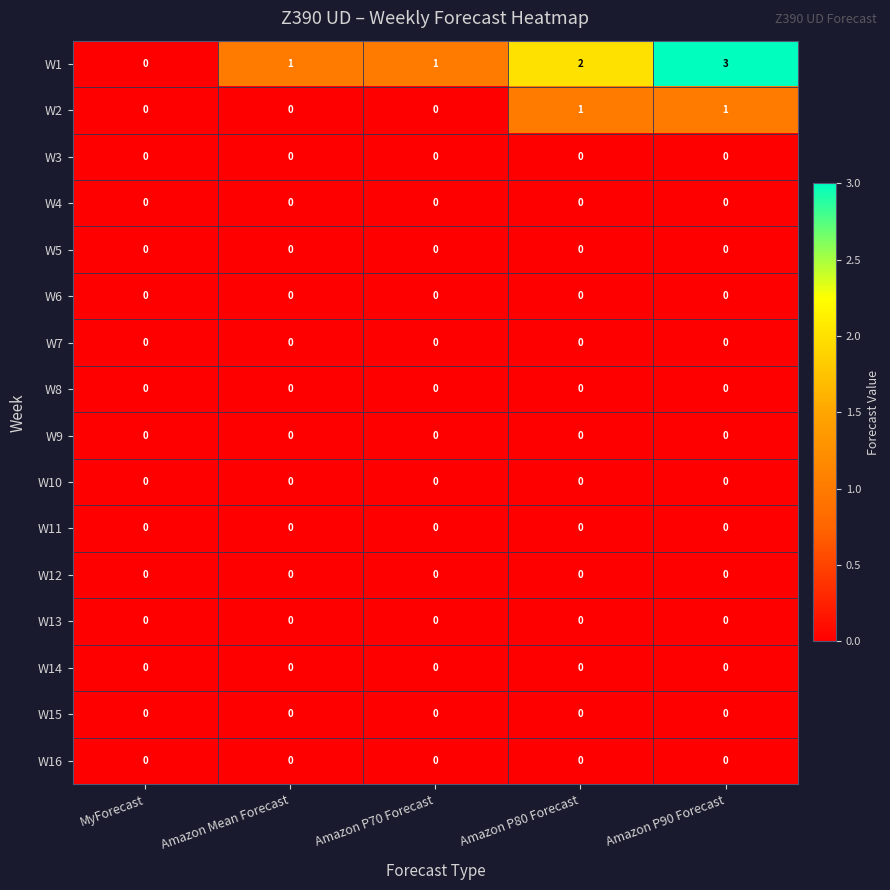

Reading right to left, transcribe all the data shown in this chart.

row_0: Amazon P90 Forecast=3	Amazon P80 Forecast=2	Amazon P70 Forecast=1	Amazon Mean Forecast=1	MyForecast=0
row_1: Amazon P90 Forecast=1	Amazon P80 Forecast=1	Amazon P70 Forecast=0	Amazon Mean Forecast=0	MyForecast=0
row_2: Amazon P90 Forecast=0	Amazon P80 Forecast=0	Amazon P70 Forecast=0	Amazon Mean Forecast=0	MyForecast=0
row_3: Amazon P90 Forecast=0	Amazon P80 Forecast=0	Amazon P70 Forecast=0	Amazon Mean Forecast=0	MyForecast=0
row_4: Amazon P90 Forecast=0	Amazon P80 Forecast=0	Amazon P70 Forecast=0	Amazon Mean Forecast=0	MyForecast=0
row_5: Amazon P90 Forecast=0	Amazon P80 Forecast=0	Amazon P70 Forecast=0	Amazon Mean Forecast=0	MyForecast=0
row_6: Amazon P90 Forecast=0	Amazon P80 Forecast=0	Amazon P70 Forecast=0	Amazon Mean Forecast=0	MyForecast=0
row_7: Amazon P90 Forecast=0	Amazon P80 Forecast=0	Amazon P70 Forecast=0	Amazon Mean Forecast=0	MyForecast=0
row_8: Amazon P90 Forecast=0	Amazon P80 Forecast=0	Amazon P70 Forecast=0	Amazon Mean Forecast=0	MyForecast=0
row_9: Amazon P90 Forecast=0	Amazon P80 Forecast=0	Amazon P70 Forecast=0	Amazon Mean Forecast=0	MyForecast=0
row_10: Amazon P90 Forecast=0	Amazon P80 Forecast=0	Amazon P70 Forecast=0	Amazon Mean Forecast=0	MyForecast=0
row_11: Amazon P90 Forecast=0	Amazon P80 Forecast=0	Amazon P70 Forecast=0	Amazon Mean Forecast=0	MyForecast=0
row_12: Amazon P90 Forecast=0	Amazon P80 Forecast=0	Amazon P70 Forecast=0	Amazon Mean Forecast=0	MyForecast=0
row_13: Amazon P90 Forecast=0	Amazon P80 Forecast=0	Amazon P70 Forecast=0	Amazon Mean Forecast=0	MyForecast=0
row_14: Amazon P90 Forecast=0	Amazon P80 Forecast=0	Amazon P70 Forecast=0	Amazon Mean Forecast=0	MyForecast=0
row_15: Amazon P90 Forecast=0	Amazon P80 Forecast=0	Amazon P70 Forecast=0	Amazon Mean Forecast=0	MyForecast=0